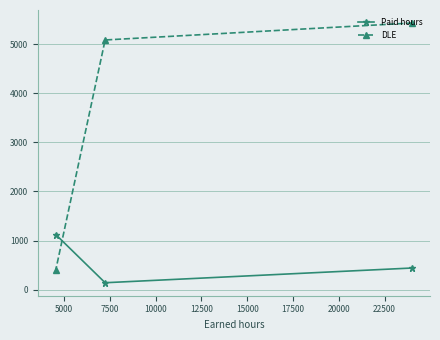

What is the difference between the maximum and minimum values in the DLE series?

5023.5